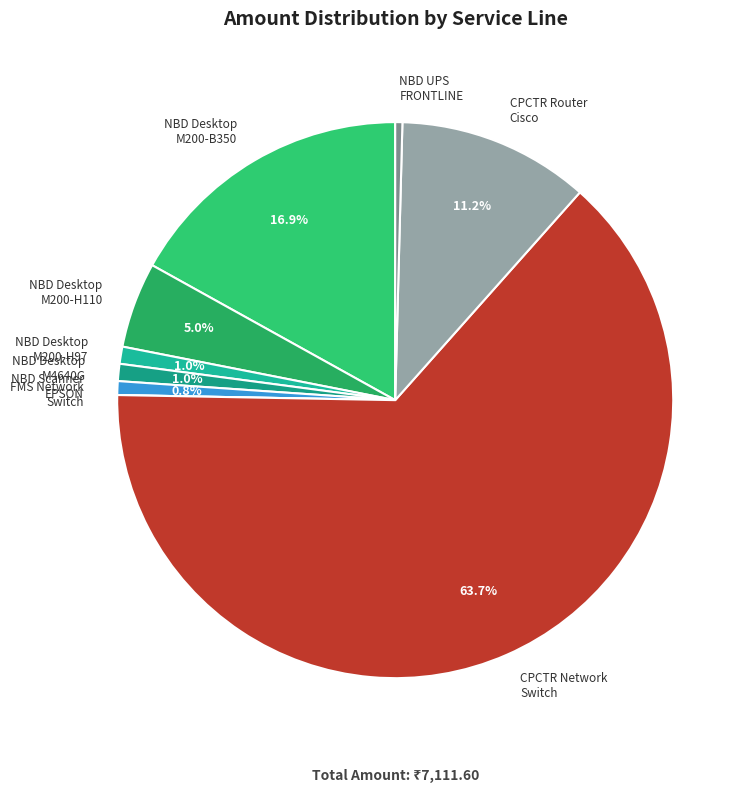

Which category has the biggest portion of the pie?

CPCTR Network Switch